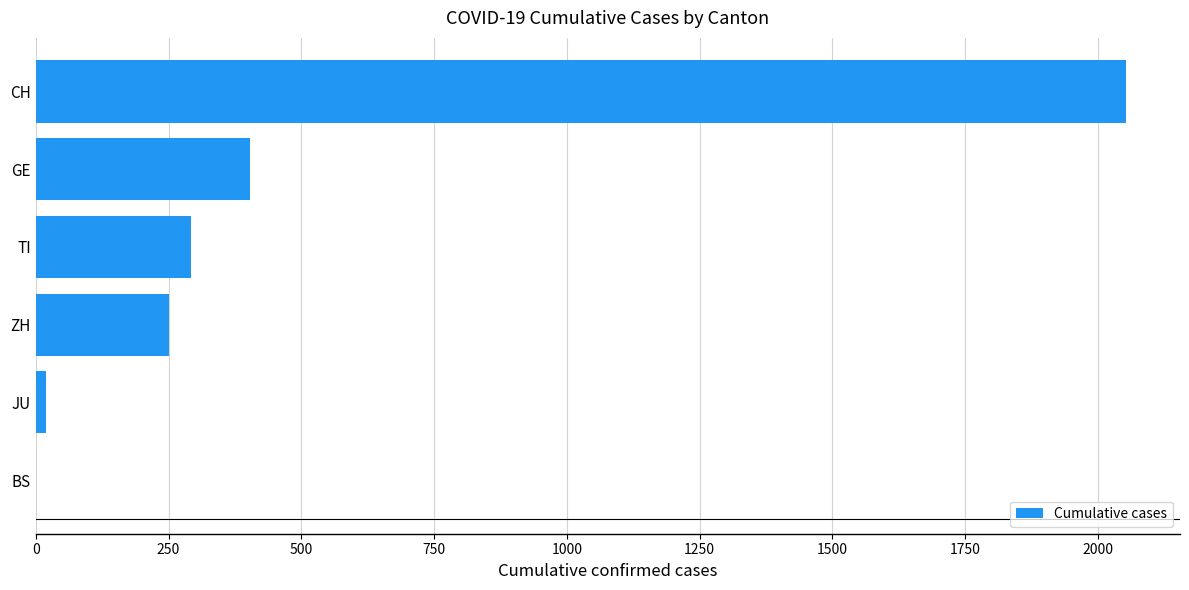

What is the sum of all values?

3018